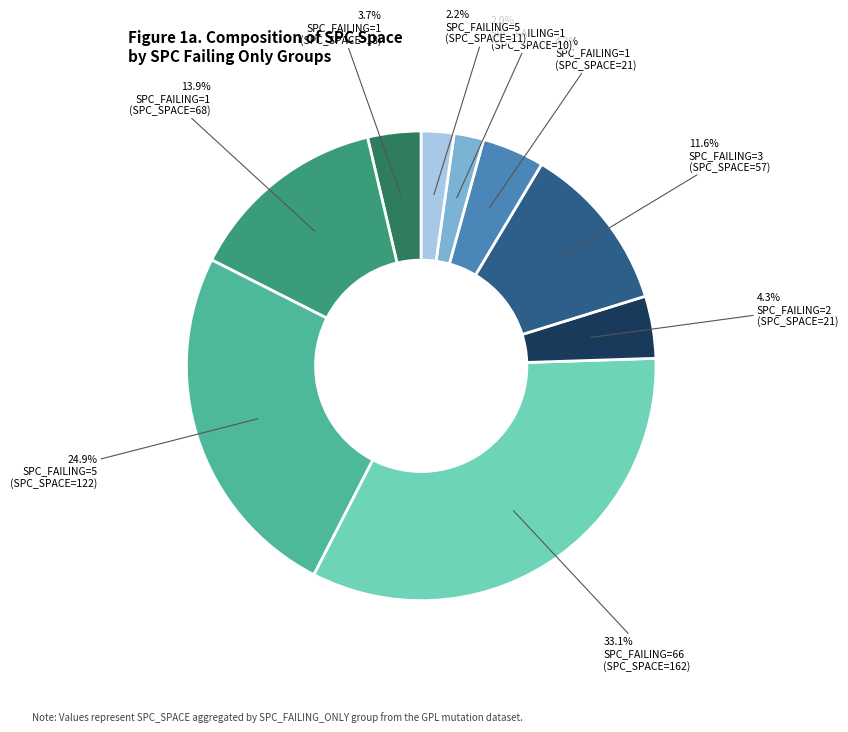

How many segments does this pie chart have?

9